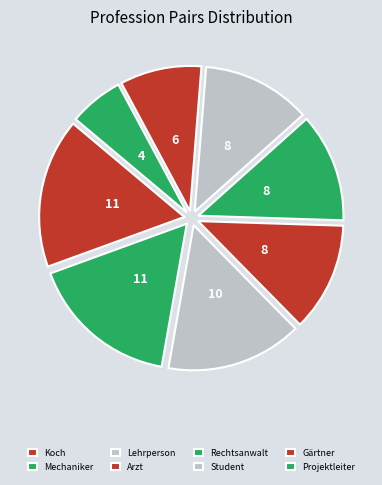

To the nearest percent, what portion does Student represent?

12%